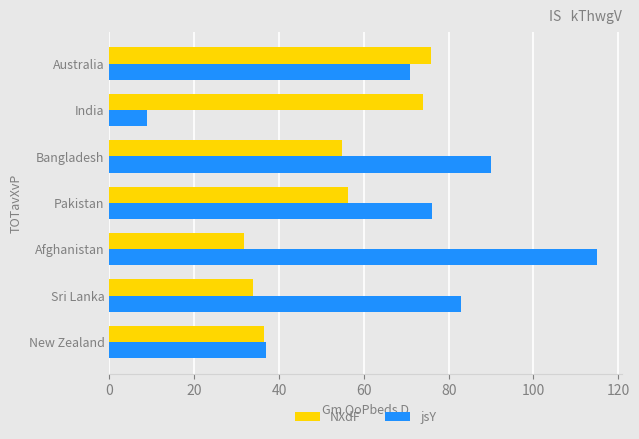

At how many categories does at least one series exceed 17?

7